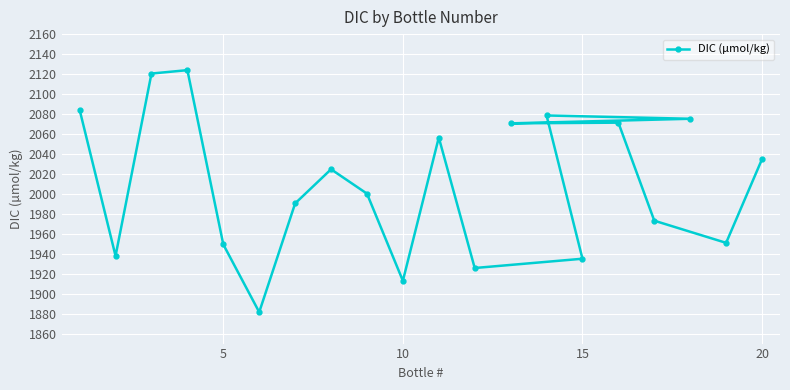

What is the difference between the second highest and minimum values?

239.0